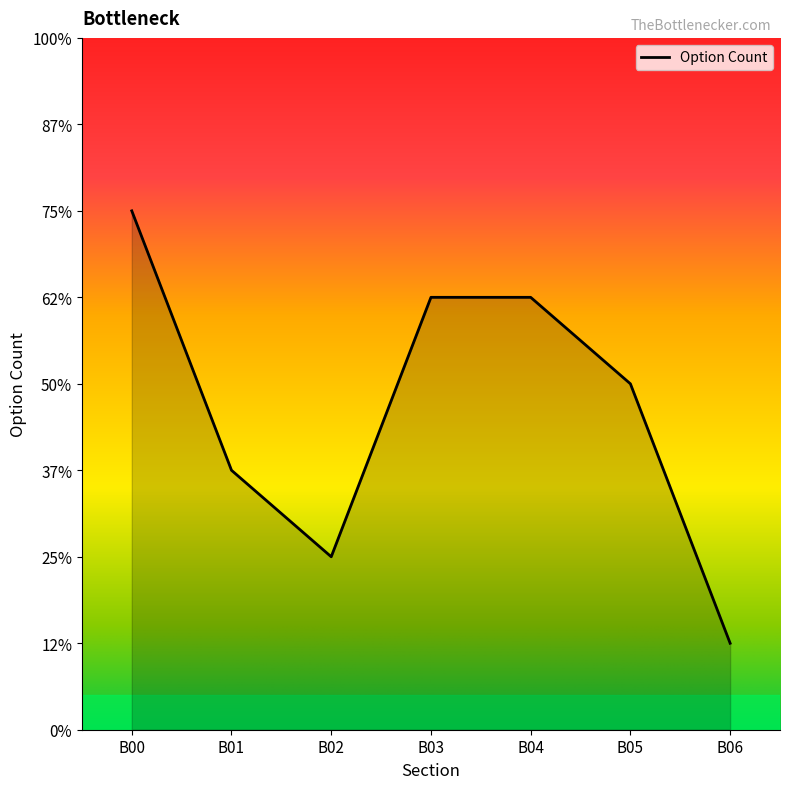

What is the change in value from B01 to B06?

-2